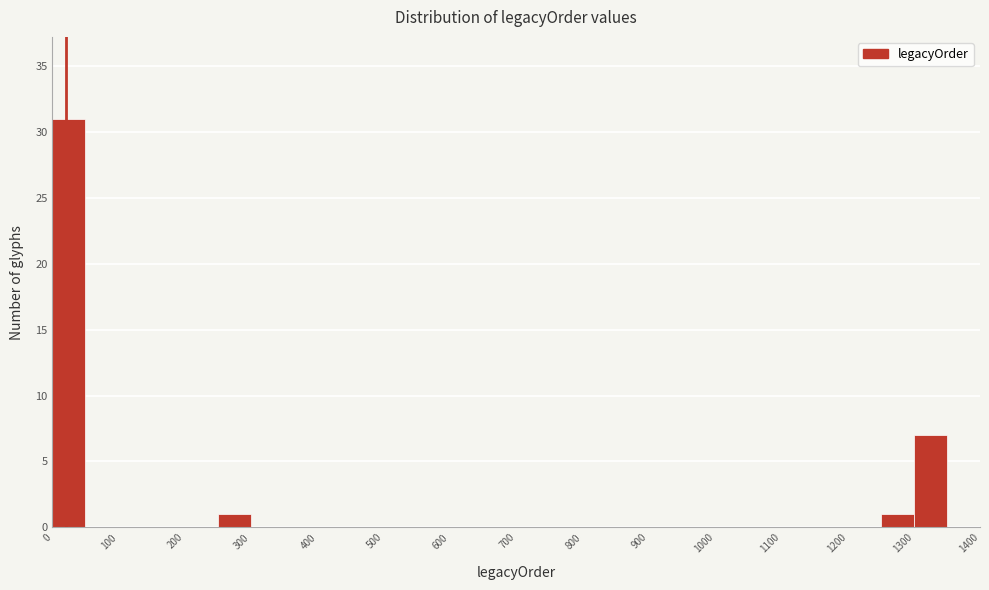

Reading left to right, list every bar in this chart as the range it spans on the x-axis followed by its height. The values are not printed on the chart, so give them approximately, as read against the axis.

0 to 50: 31
50 to 100: 0
100 to 150: 0
150 to 200: 0
200 to 250: 0
250 to 300: 1
300 to 350: 0
350 to 400: 0
400 to 450: 0
450 to 500: 0
500 to 550: 0
550 to 600: 0
600 to 650: 0
650 to 700: 0
700 to 750: 0
750 to 800: 0
800 to 850: 0
850 to 900: 0
900 to 950: 0
950 to 1000: 0
1000 to 1050: 0
1050 to 1100: 0
1100 to 1150: 0
1150 to 1200: 0
1200 to 1250: 0
1250 to 1300: 1
1300 to 1350: 7
1350 to 1400: 0